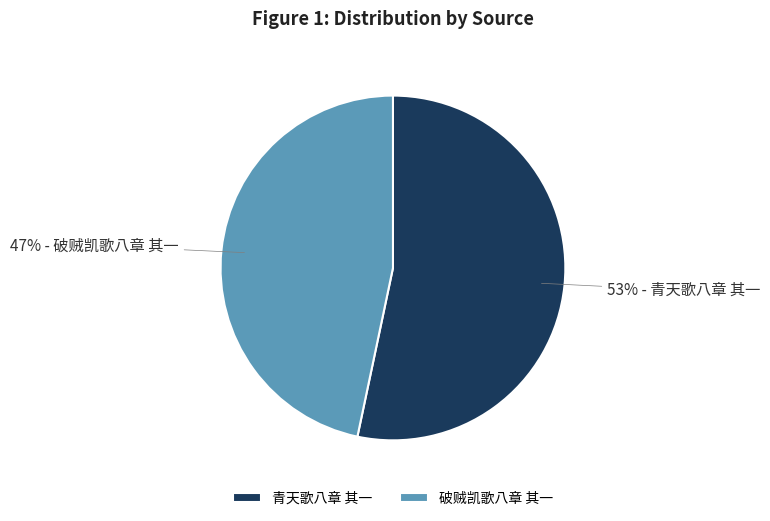

How many slices are in this pie chart?

2